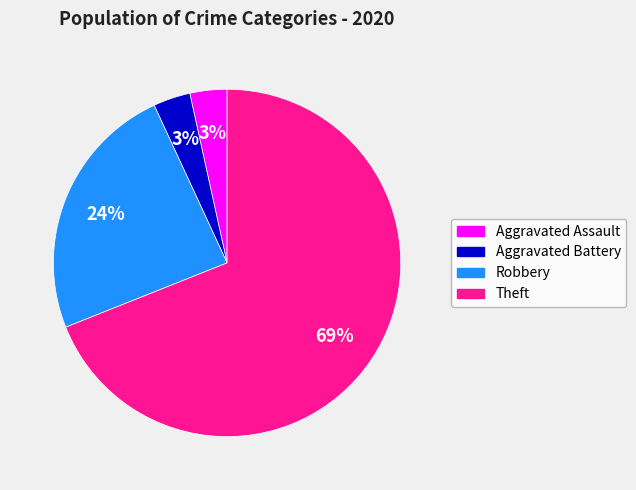

Is there any slice that represents more than half of the pie?

Yes